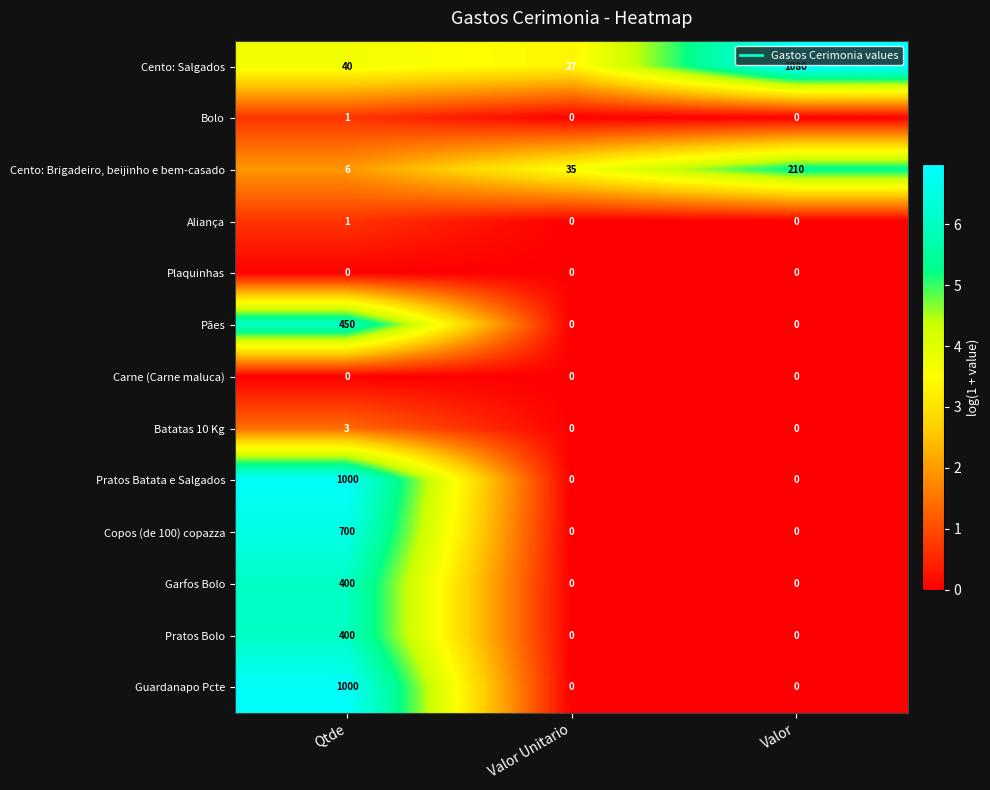

At which category is the sum across all series the highest?

Qtde